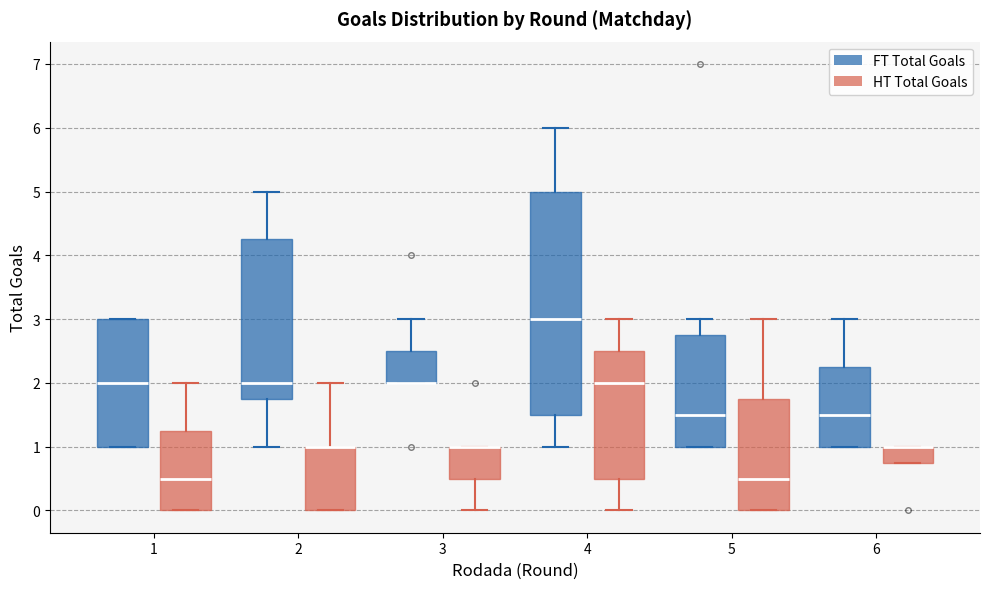

Which box is the tallest, from its lower edge to its upper edge?

4 (FT Total Goals)